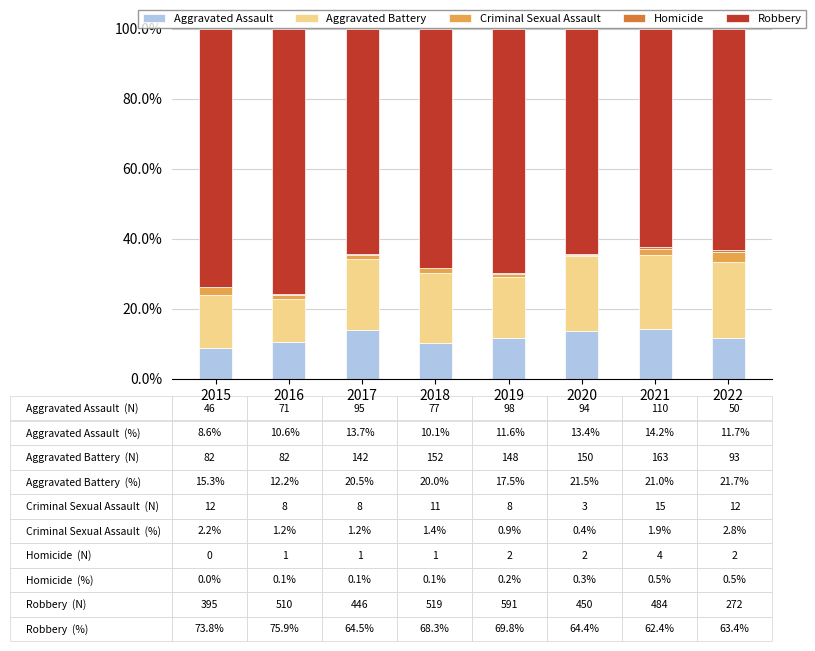

What is the maximum value for Aggravated Assault?

14.2